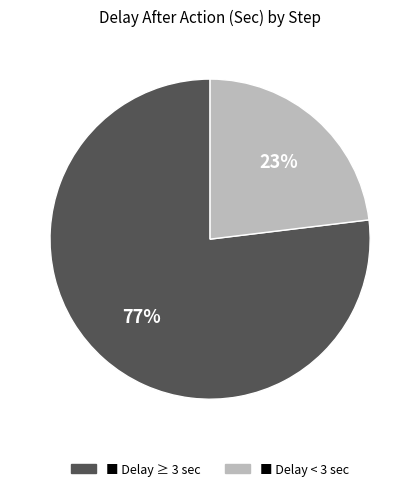

To the nearest percent, what percentage of the pie is ■ Delay < 3 sec?

23%